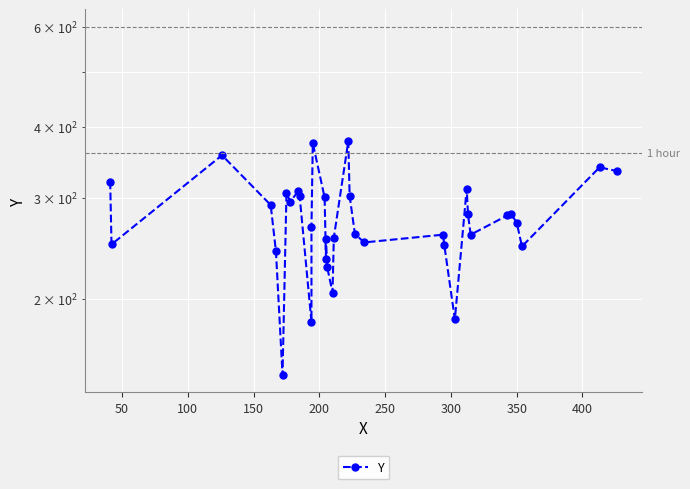

How many lines are shown in the chart?

1